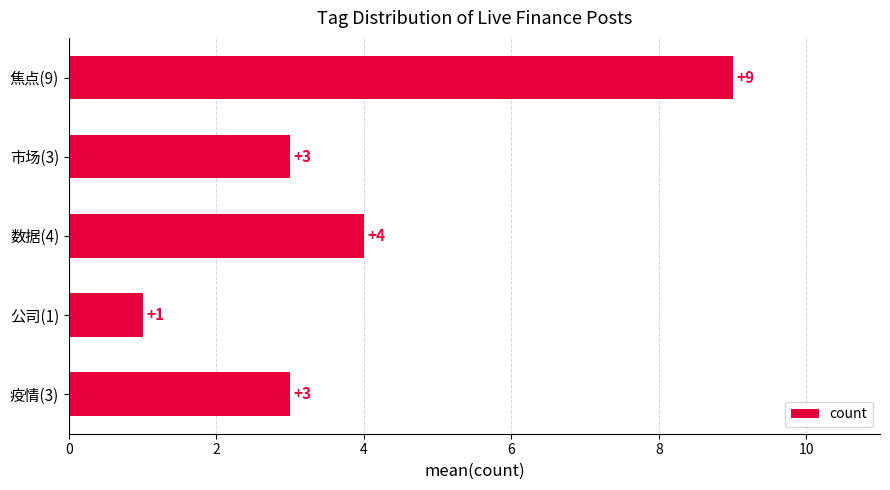

True or false: the data shows 13 at 焦点(9).

False